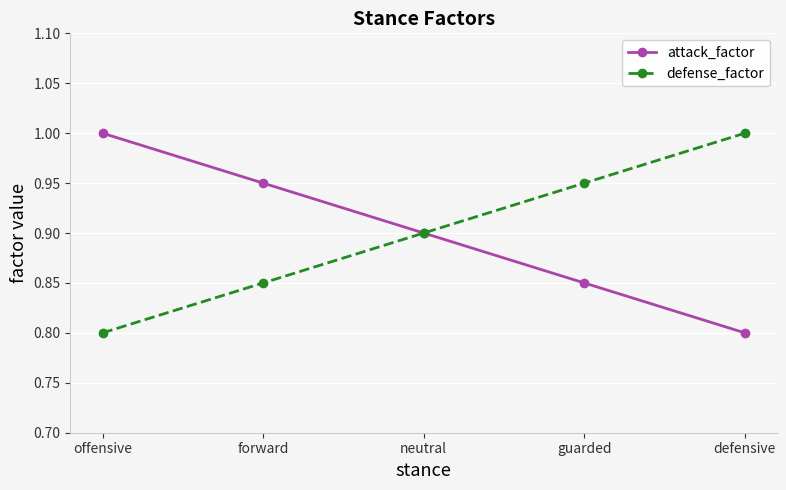

The value of defense_factor at guarded is 1.5. True or false?

False